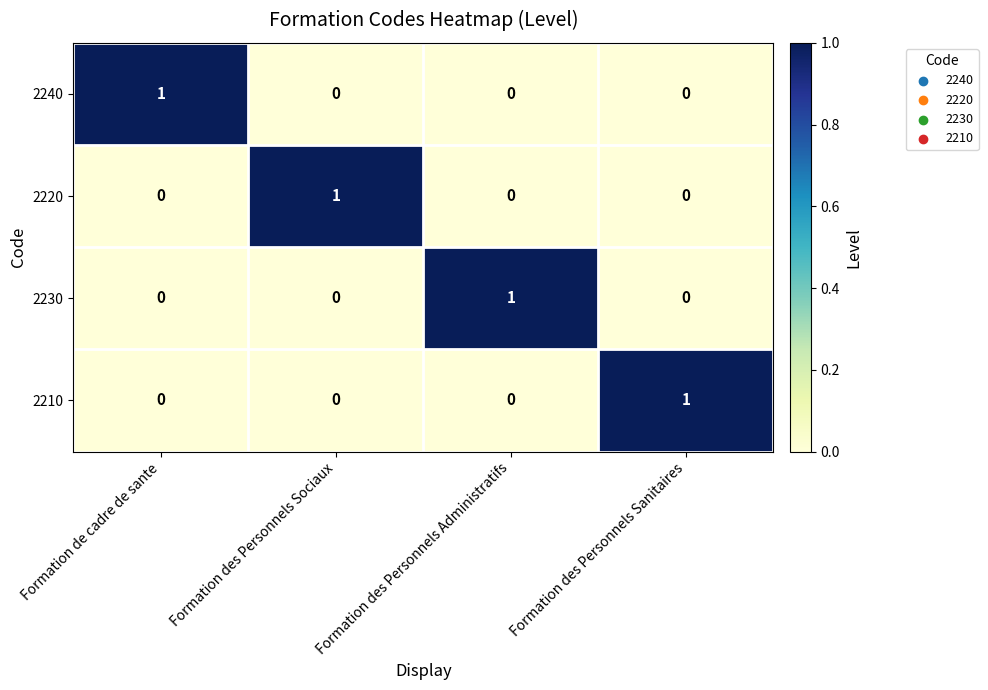

Reading left to right, extract all data points from this chart.

2240: 1	0	0	0
2220: 0	1	0	0
2230: 0	0	1	0
2210: 0	0	0	1